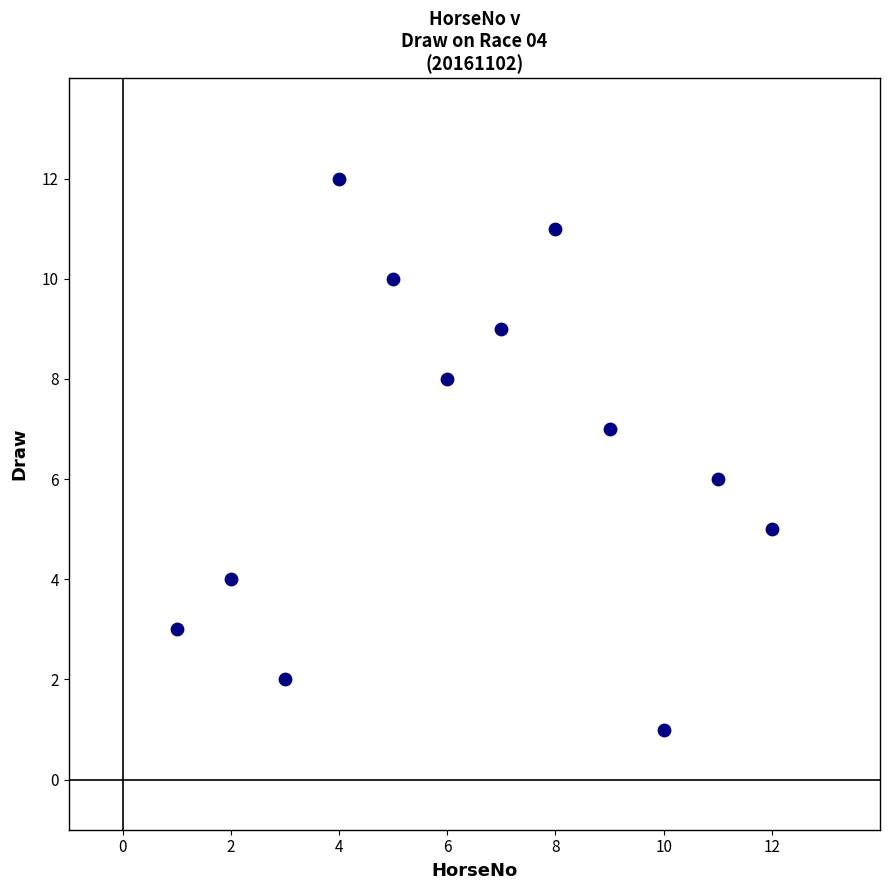

What is the average X value?

6